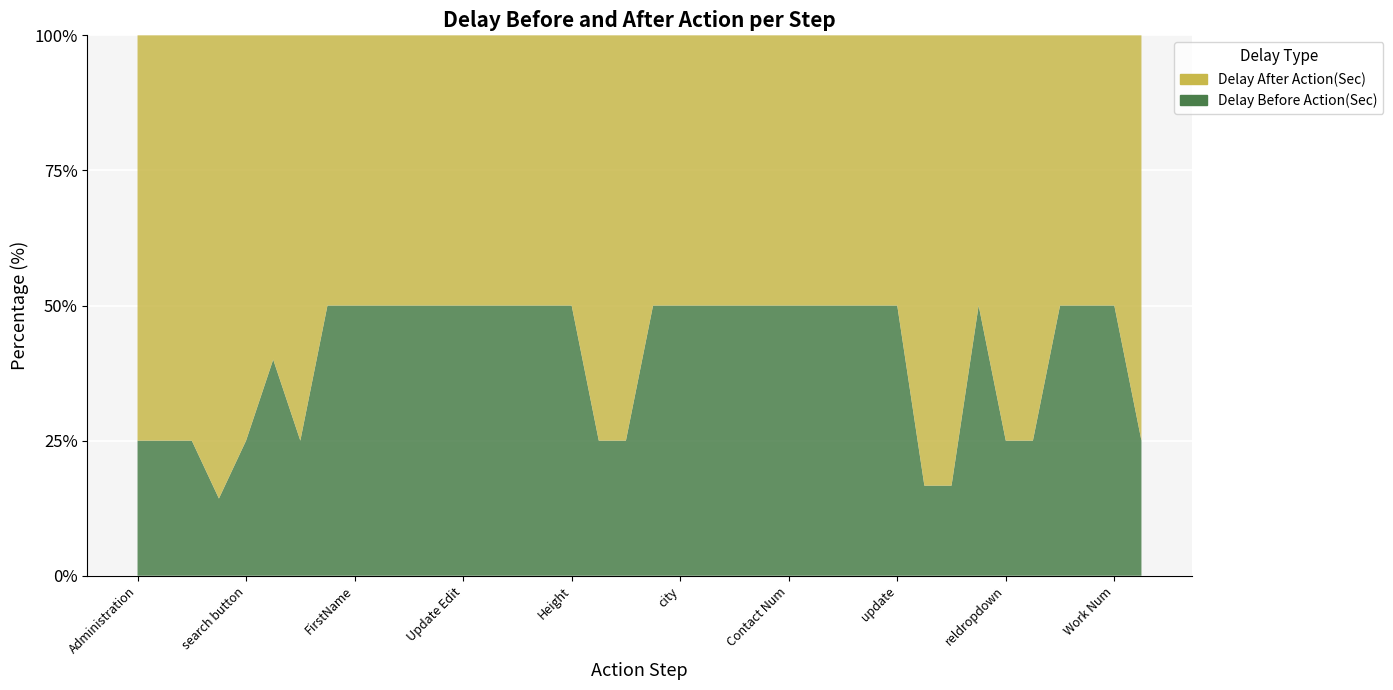

Reading left to right, what are all the values shown in this chart?

Delay After Action(Sec): 3	3	3	6	3	3	3	1	1	1	1	1	1	1	1	3	3	3	3	1	1	1	1	1	1	1	1	1	1	5	5	3	3	3	1	1	1	3
Delay Before Action(Sec): 1	1	1	1	1	2	1	1	1	1	1	1	1	1	1	3	3	1	1	1	1	1	1	1	1	1	1	1	1	1	1	3	1	1	1	1	1	1